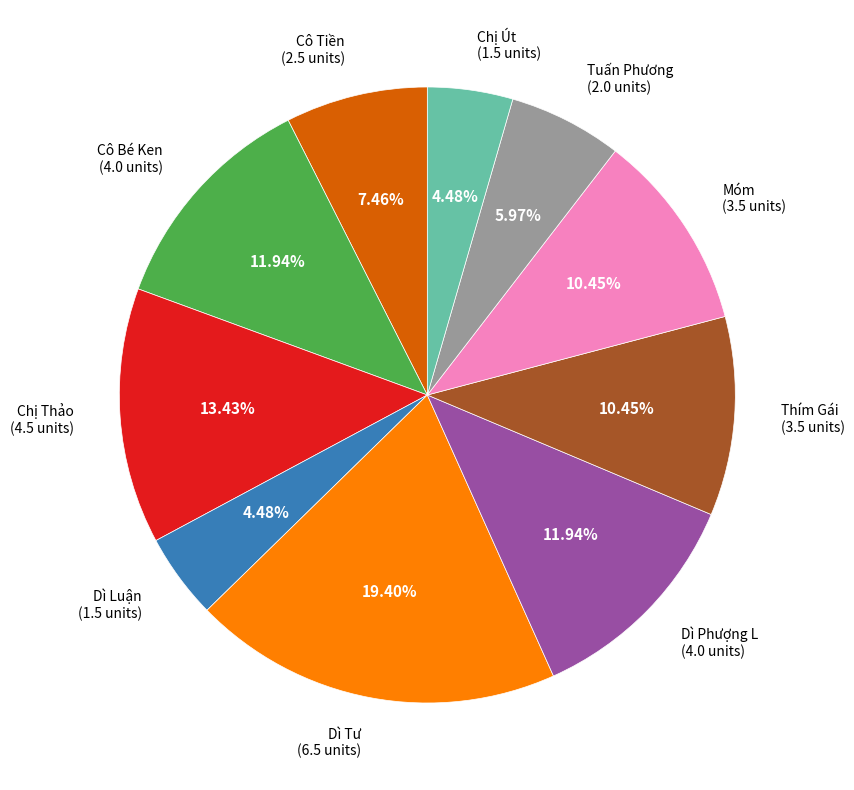

Which slice is the largest?

Dì Tư